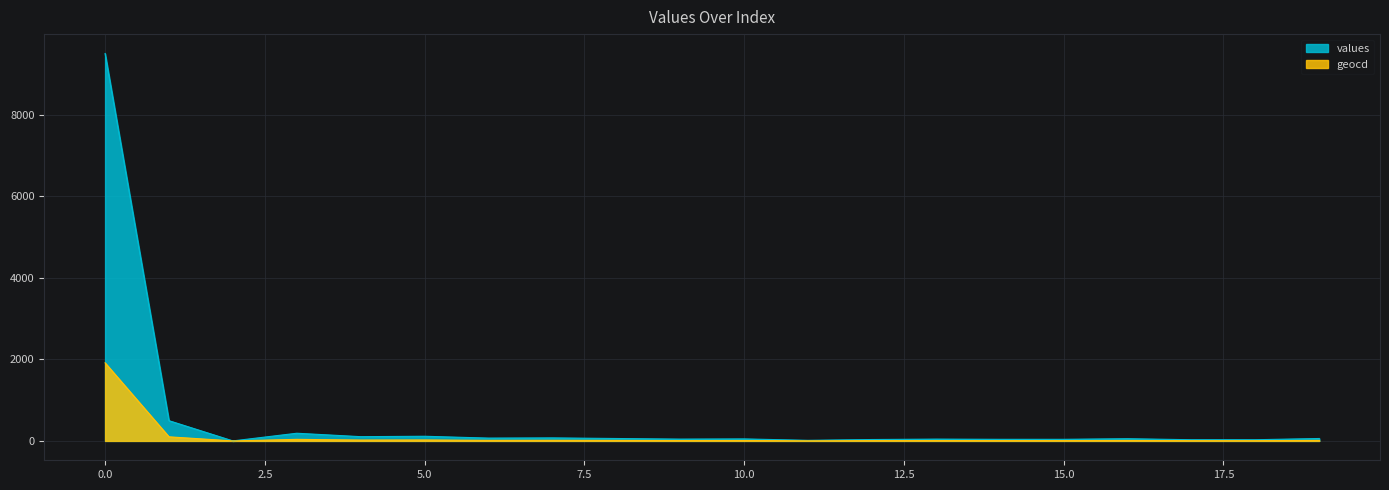

How many values in the values series exceed 54?

9